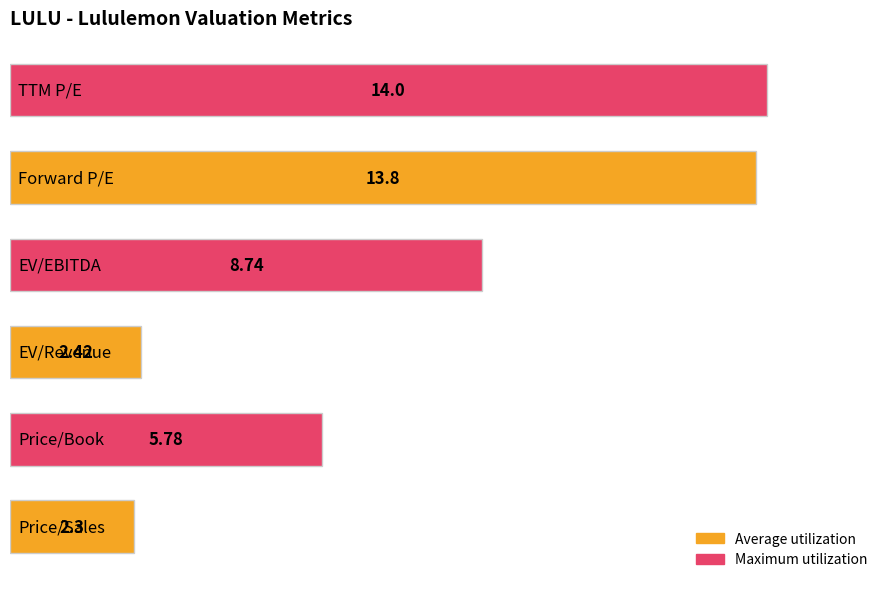

What is the difference between the maximum and minimum values?

11.7